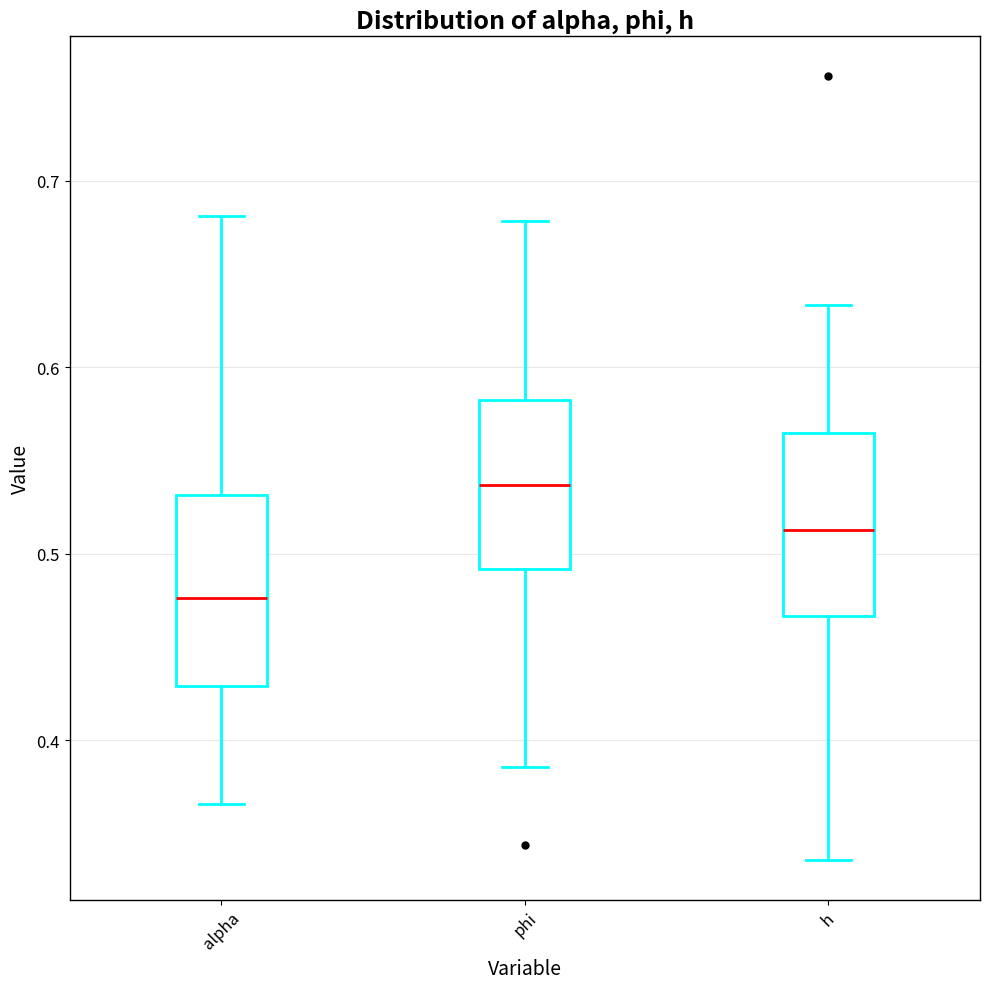

Which box has the lowest median line?

alpha